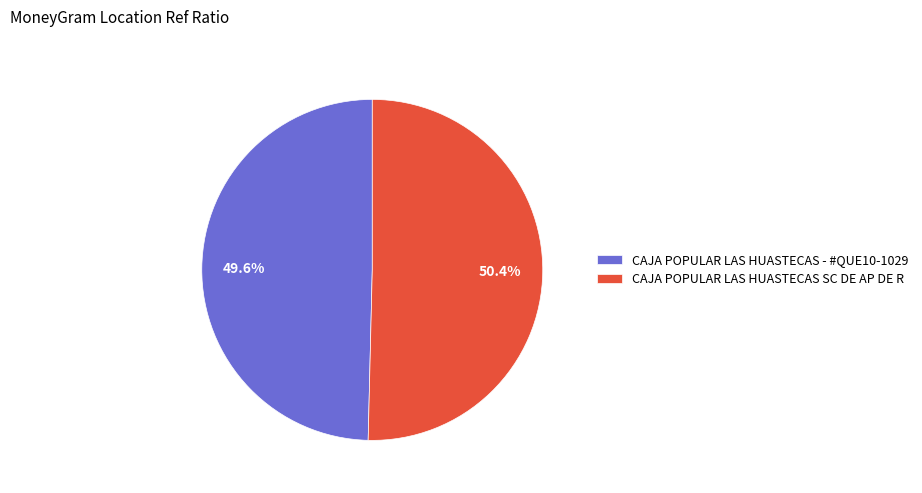

Approximately how many times larger is the value at CAJA POPULAR LAS HUASTECAS - #QUE10-1029 compared to CAJA POPULAR LAS HUASTECAS SC DE AP DE R?

1.0